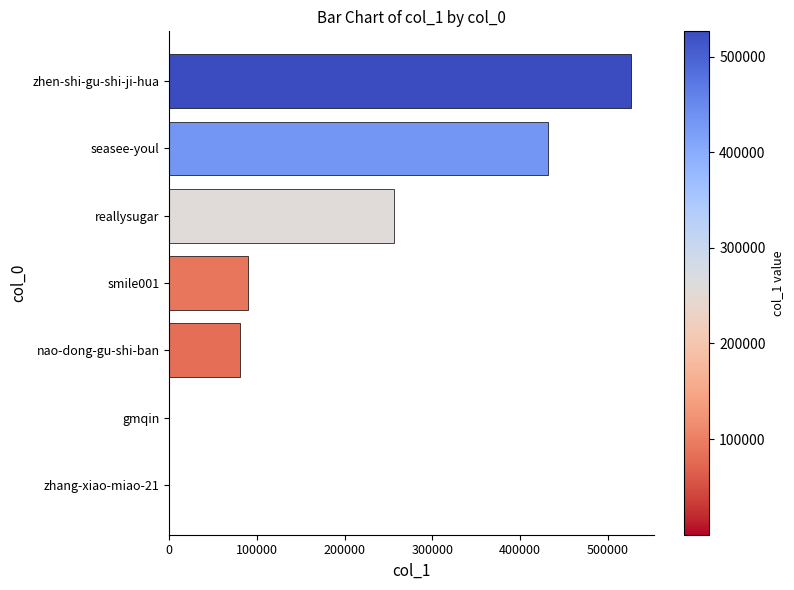

Count the number of categories in the chart.

7